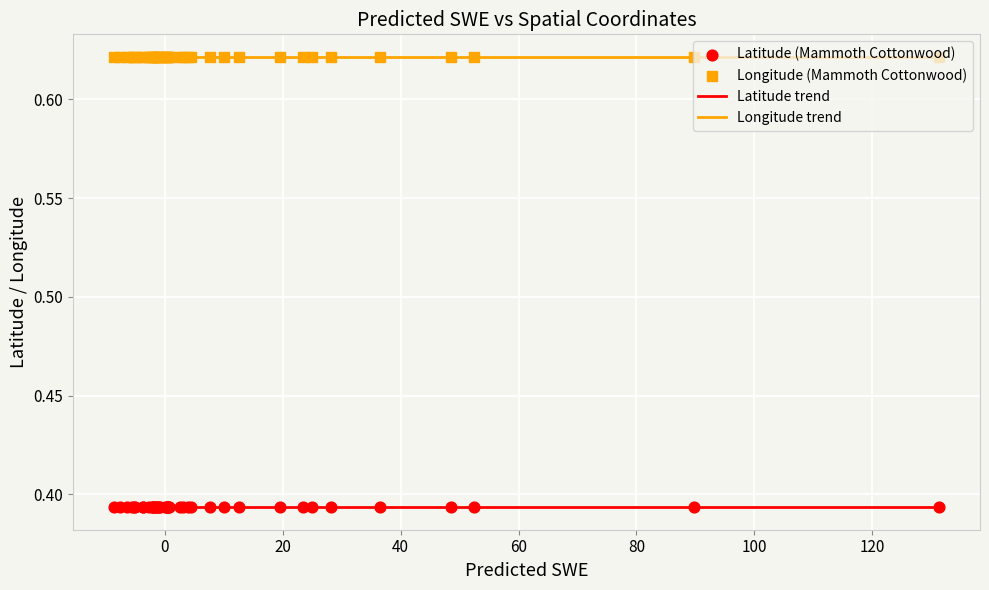

True or false: Latitude trend and Longitude trend cross at least once.

False